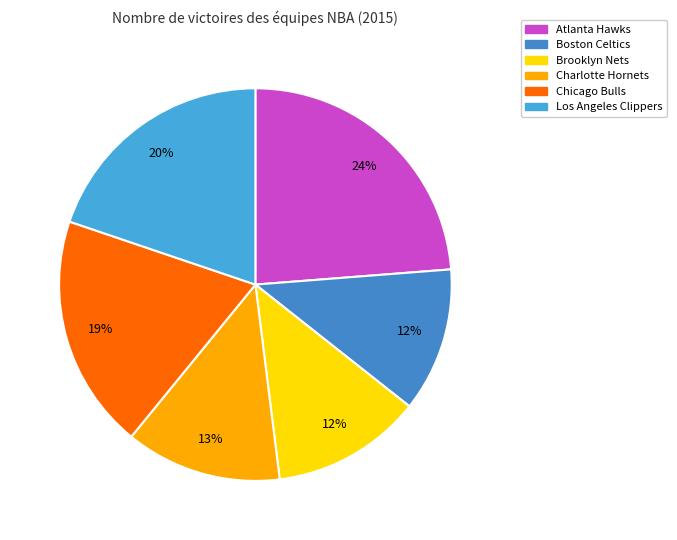

Which category has the smallest portion of the pie?

Boston Celtics